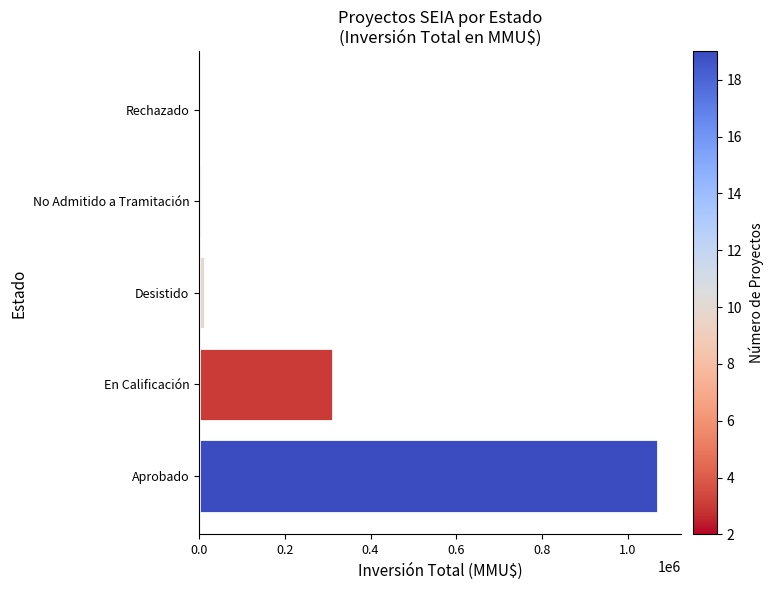

At which label is the value closest to 535709?

En Calificación